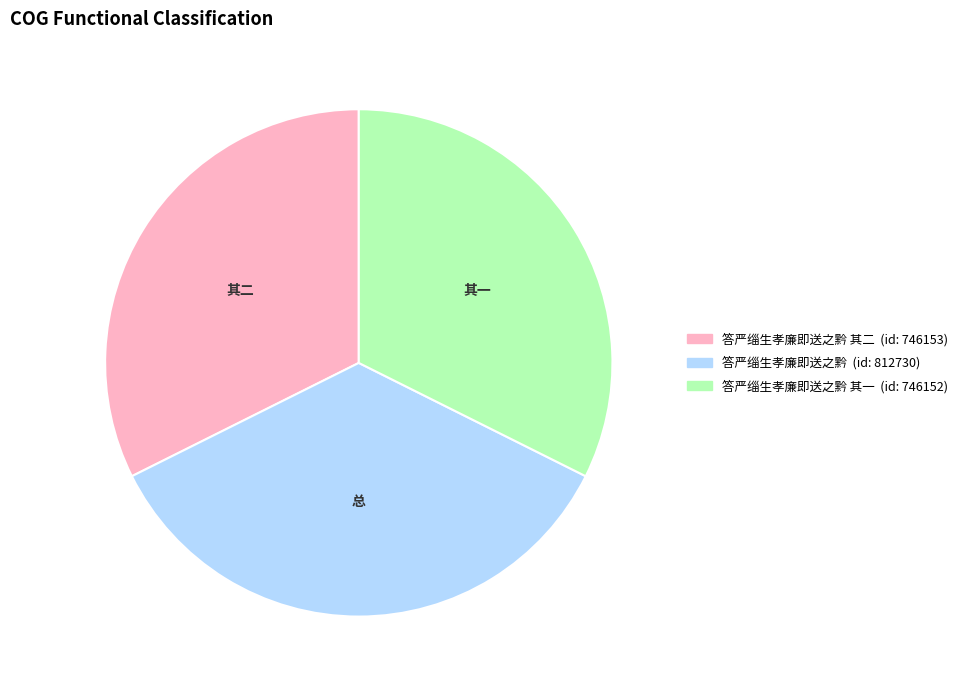

Is there any slice that represents more than half of the pie?

No